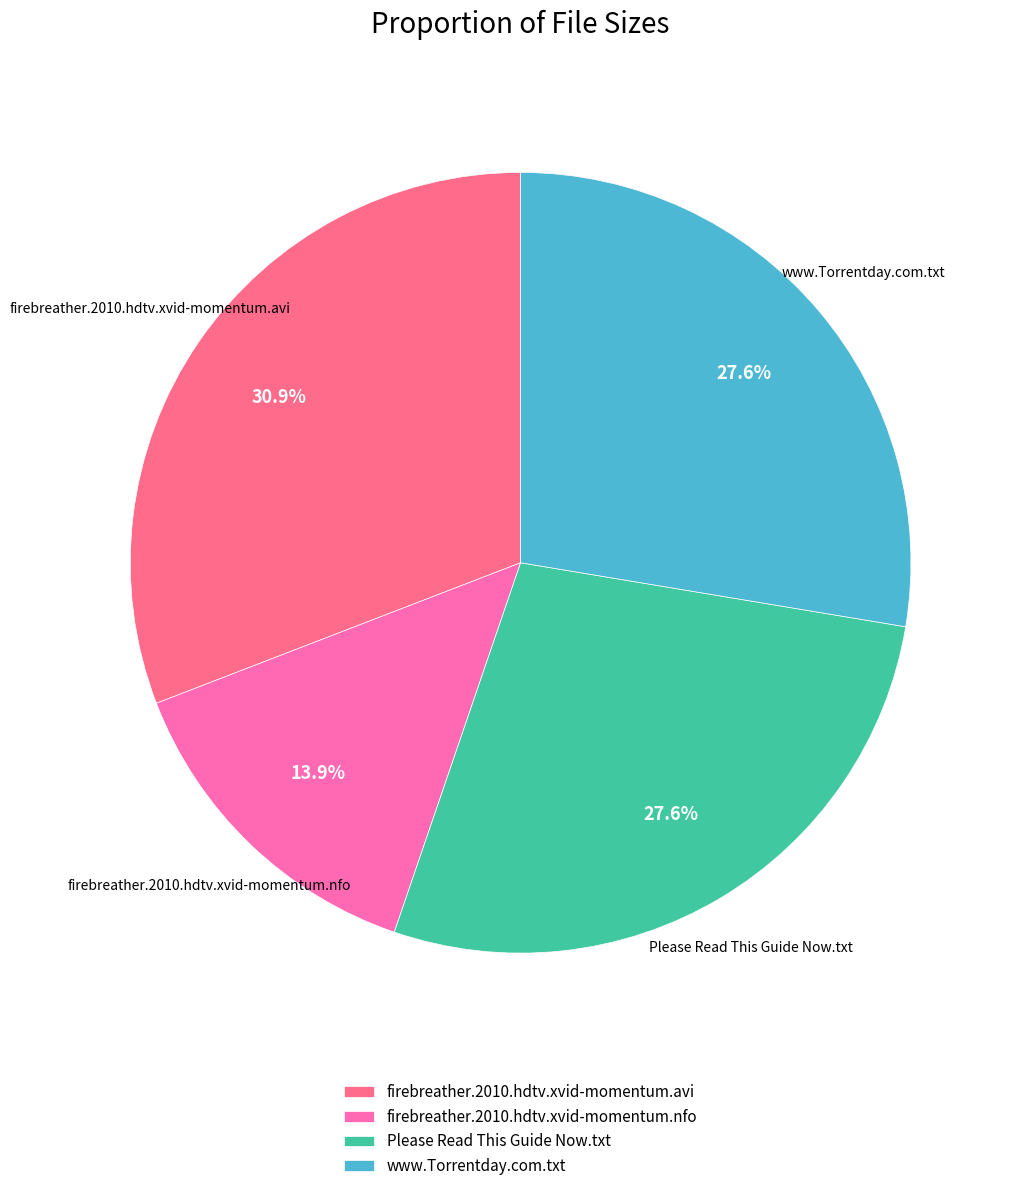

What is the smallest slice in the pie chart?

firebreather.2010.hdtv.xvid-momentum.nfo